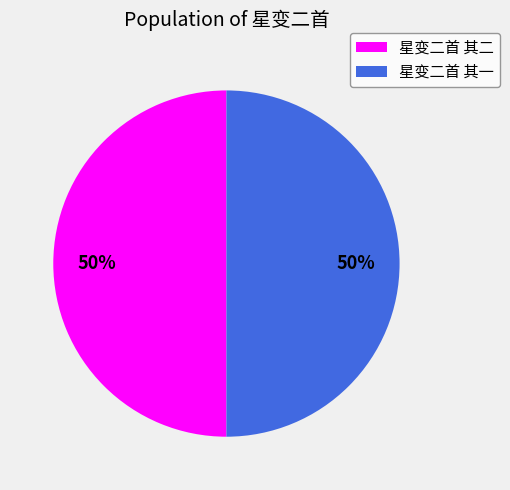

To the nearest percent, what is the average slice percentage?

50%